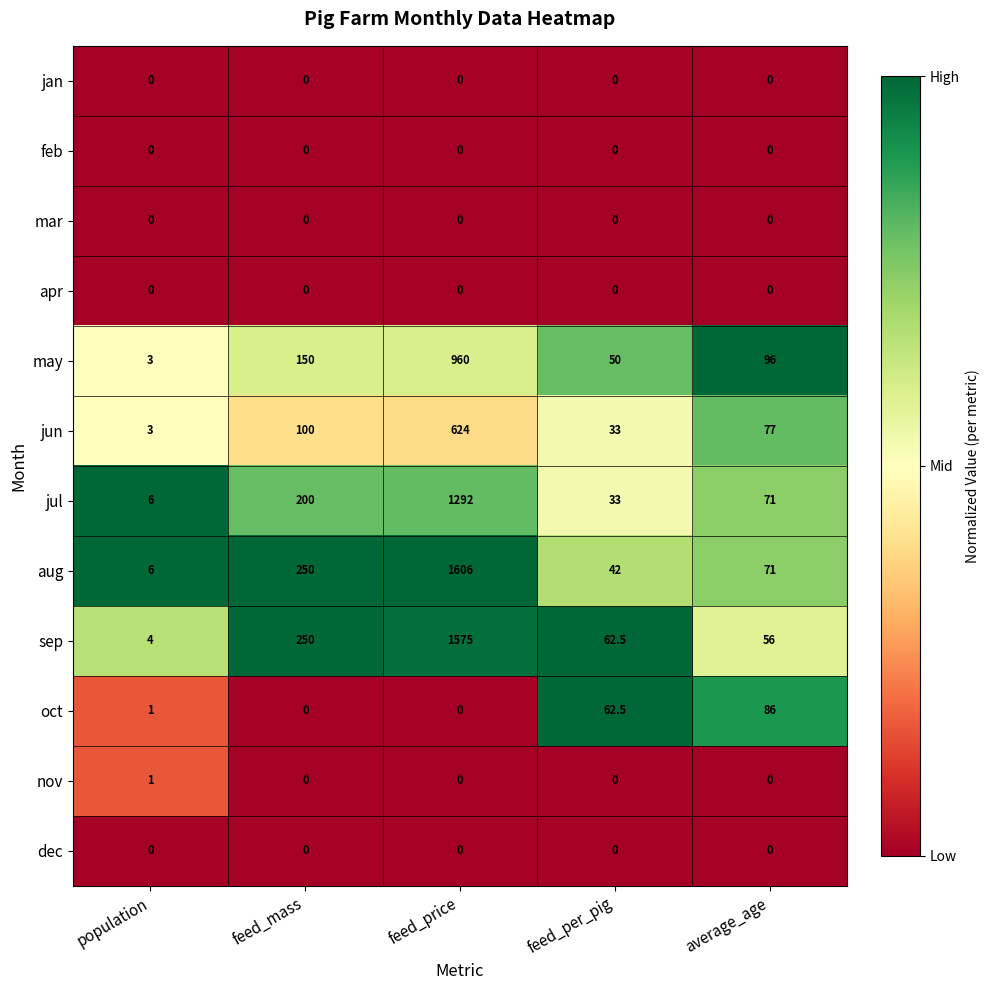

At which category is the sum across all series the highest?

feed_price